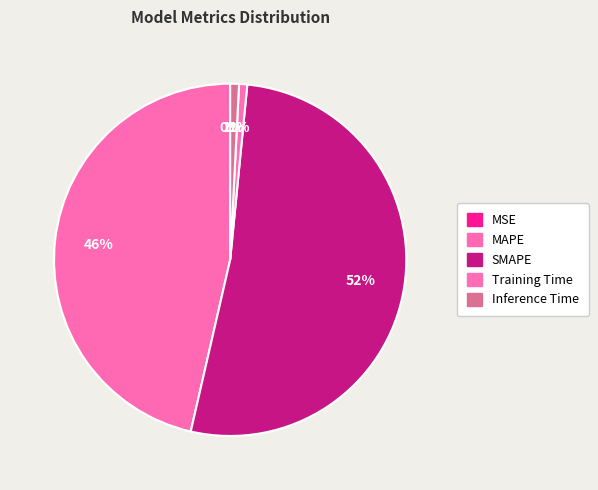

Which category accounts for the majority?

SMAPE